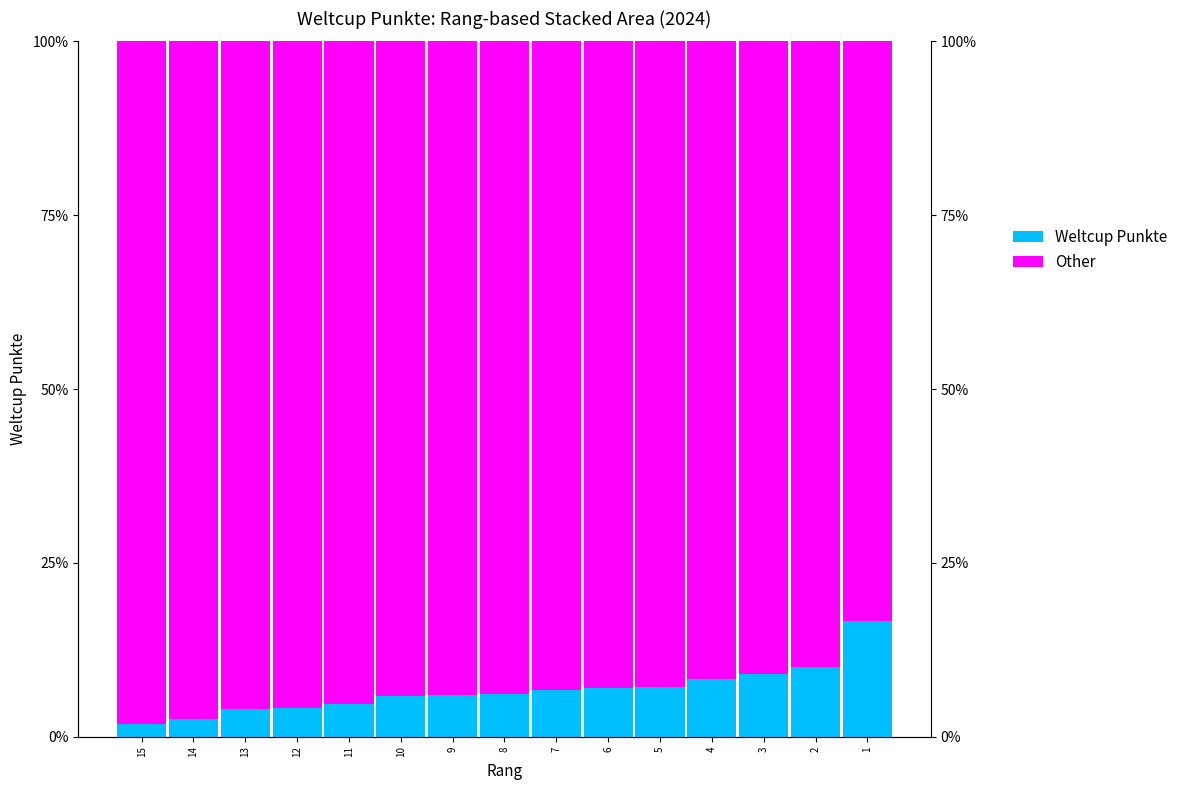

Count the number of categories in the chart.

15